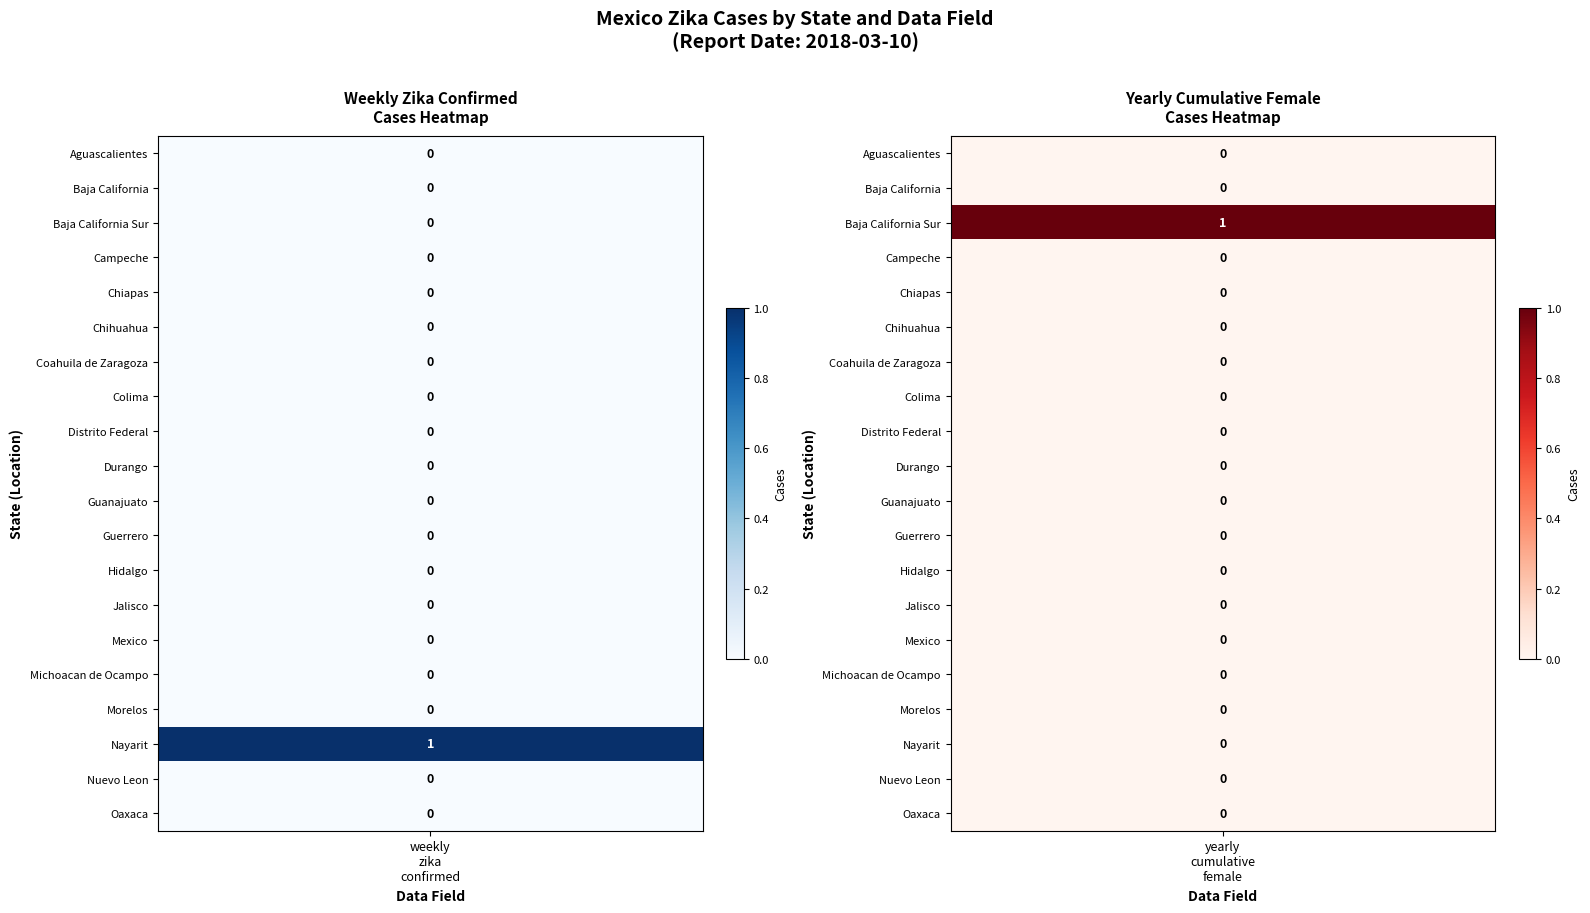

Reading left to right, extract all data points from this chart.

weekly_zika_confirmed: Aguascalientes=0	Baja_California=0	Baja_California_Sur=0	Campeche=0	Chiapas=0	Chihuahua=0	Coahuila_de_Zaragoza=0	Colima=0	Distrito_Federal=0	Durango=0	Guanajuato=0	Guerrero=0	Hidalgo=0	Jalisco=0	Mexico=0	Michoacan_de_Ocampo=0	Morelos=0	Nayarit=1	Nuevo_Leon=0	Oaxaca=0
yearly_cumulative_female: Aguascalientes=0	Baja_California=0	Baja_California_Sur=1	Campeche=0	Chiapas=0	Chihuahua=0	Coahuila_de_Zaragoza=0	Colima=0	Distrito_Federal=0	Durango=0	Guanajuato=0	Guerrero=0	Hidalgo=0	Jalisco=0	Mexico=0	Michoacan_de_Ocampo=0	Morelos=0	Nayarit=0	Nuevo_Leon=0	Oaxaca=0